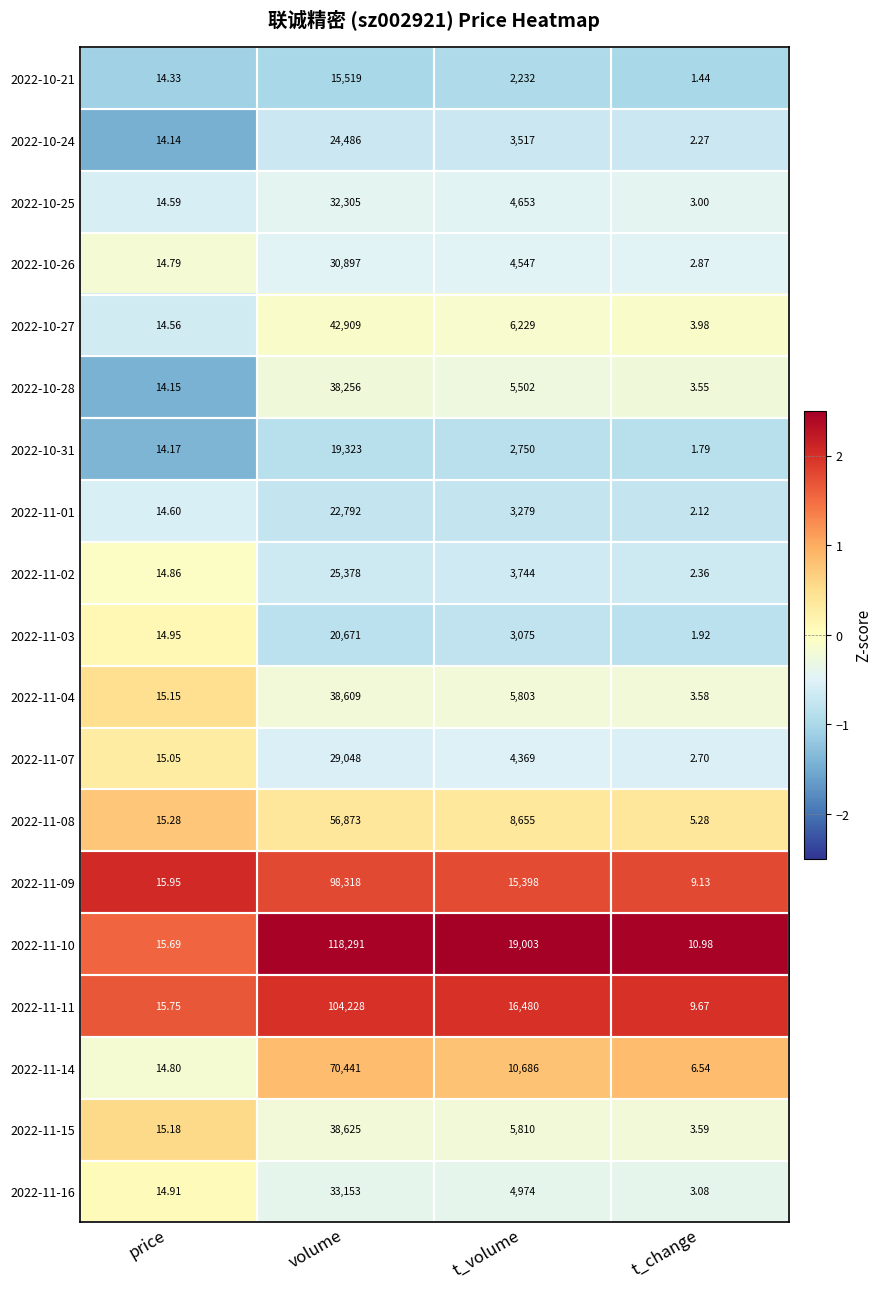

Between volume and t_change, which series saw the biggest shift?

2022-11-10